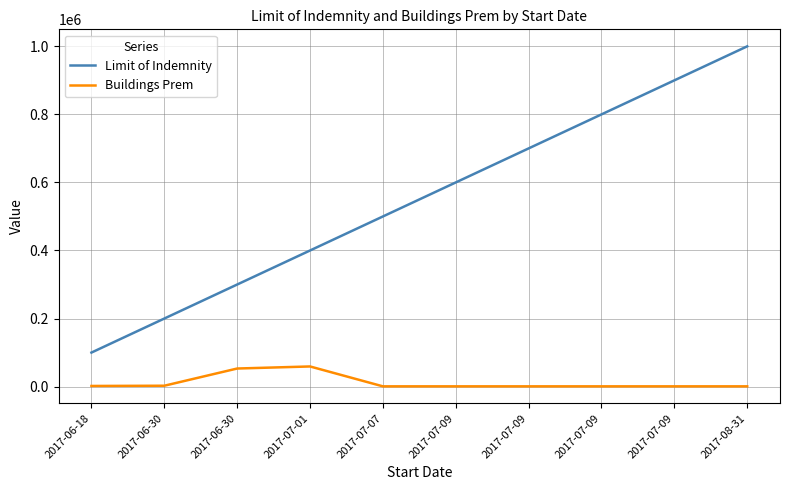

How many lines are shown in the chart?

2